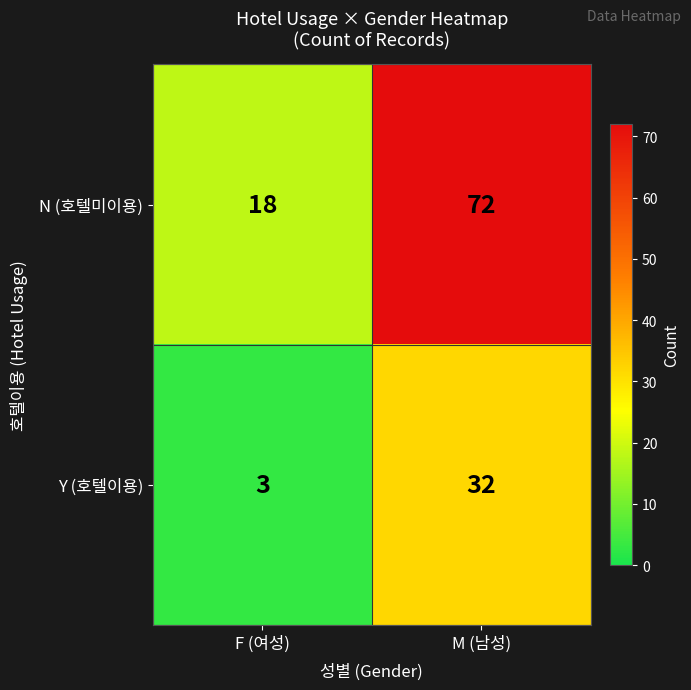

At which category is the sum across all series the highest?

M (남성)